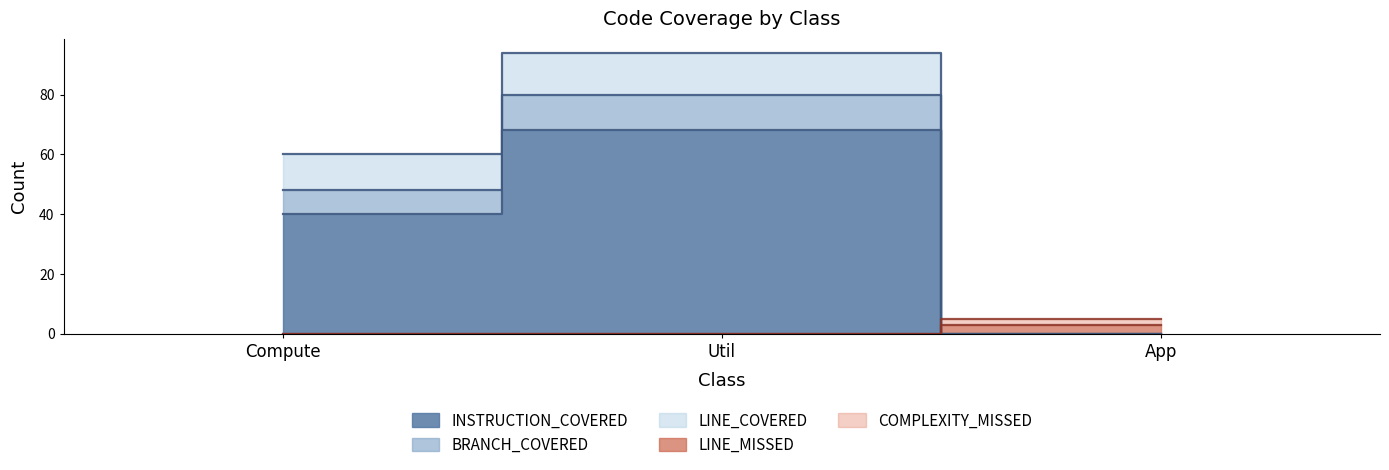

Is it true that LINE_MISSED equals 3 at App?

True